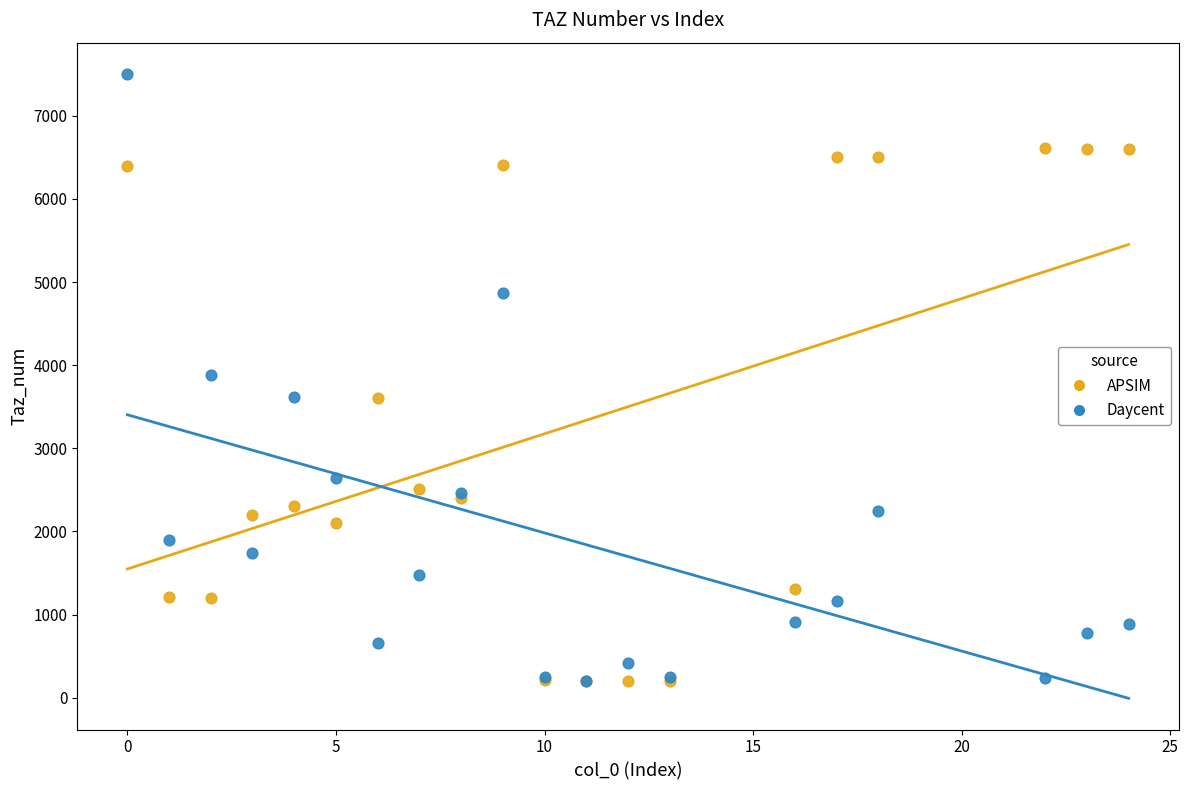

Which series has the widest spread of Y values?

Daycent